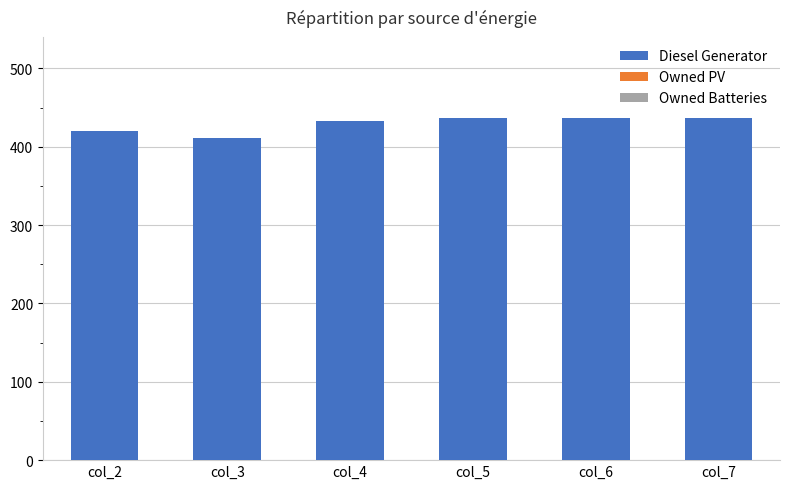

What is the average value?

429